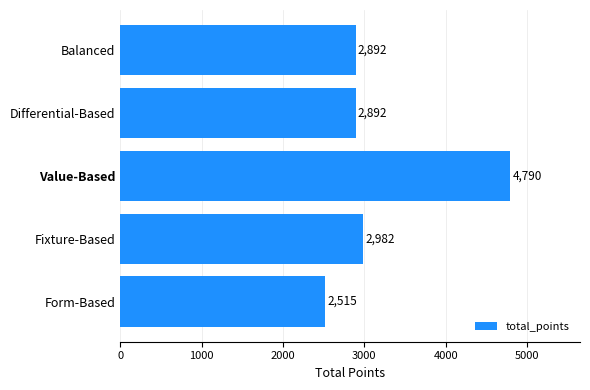

What is the difference between the maximum and minimum values?

2275